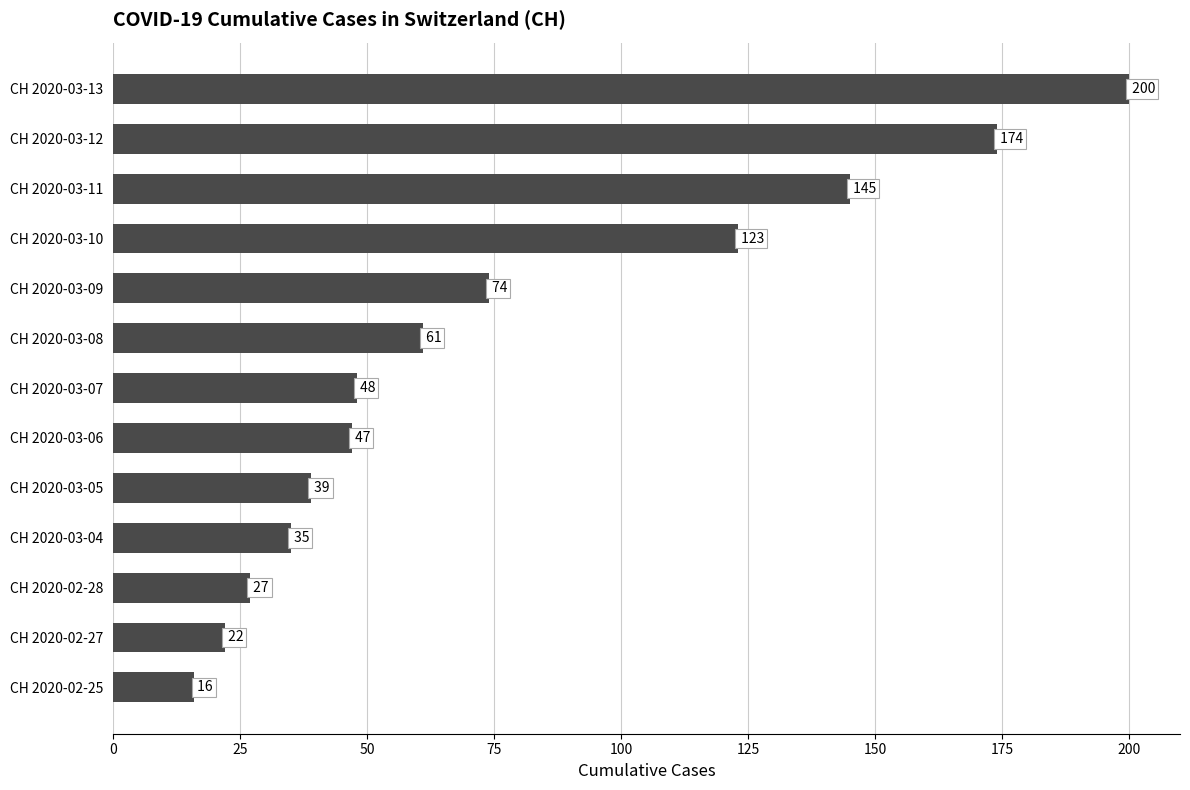

Read the value at CH 2020-02-25.

16